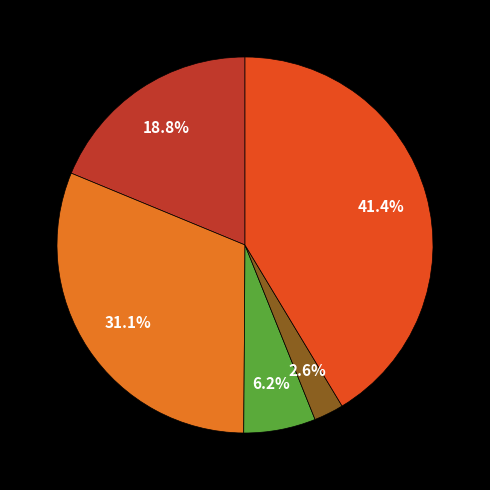

Does any single category account for the majority?

No